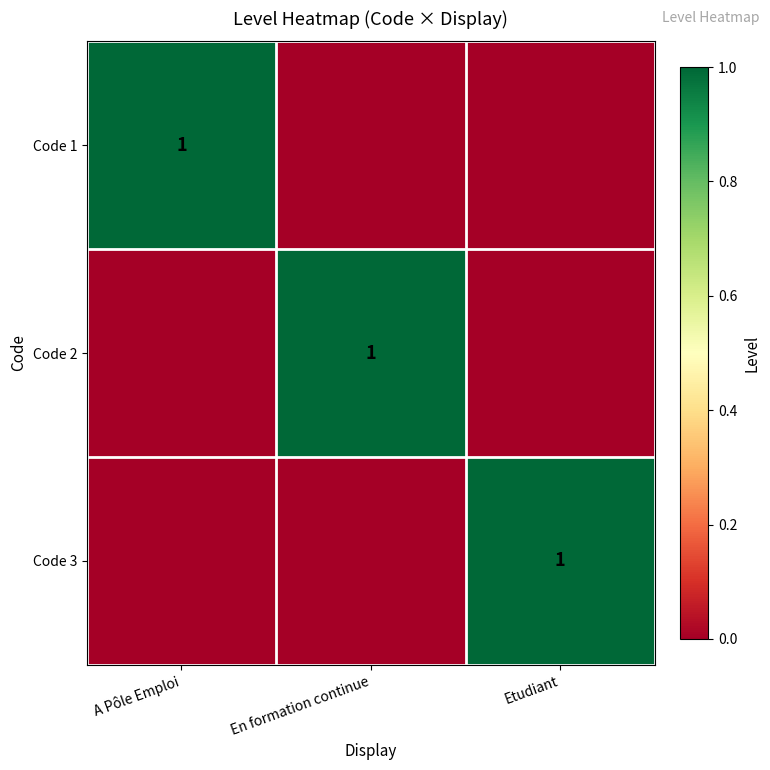

True or false: Code 2 has a value of 1 at En formation continue.

True